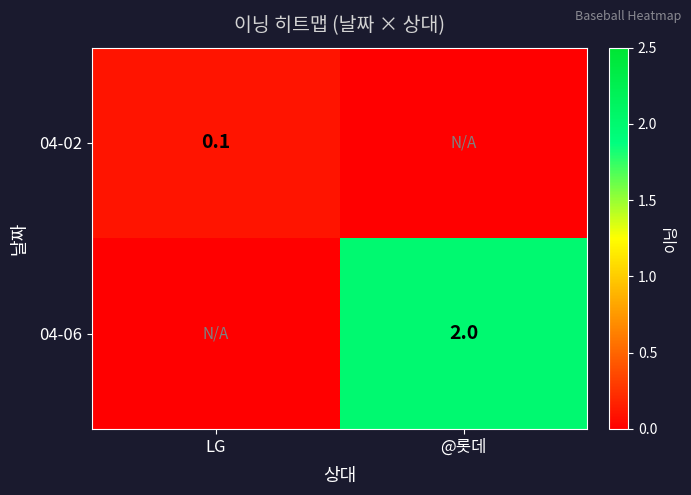

The value of 04-06 at @롯데 is 2.0. True or false?

True